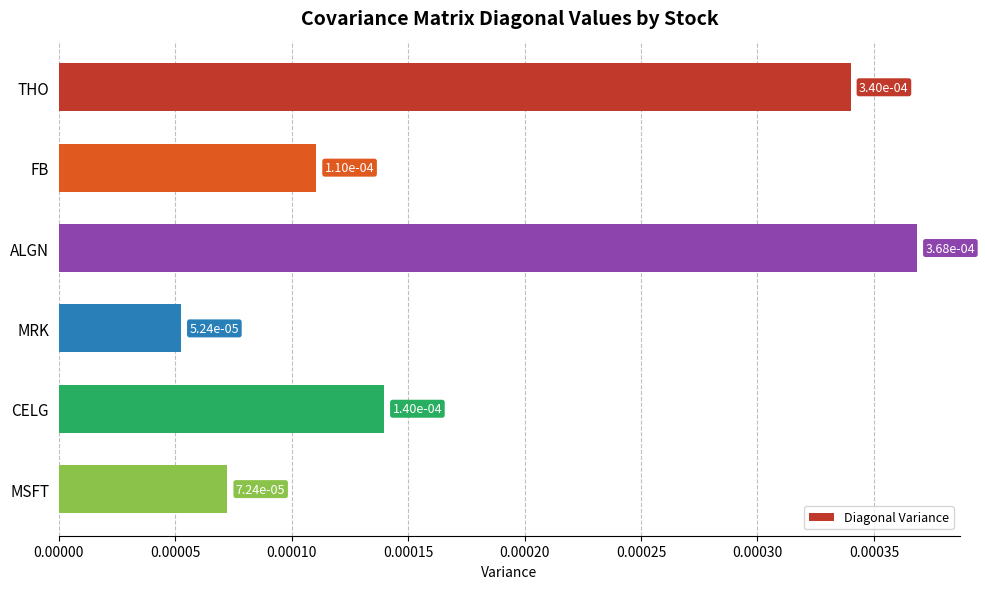

What is the label of the 3rd bar from the top?

ALGN